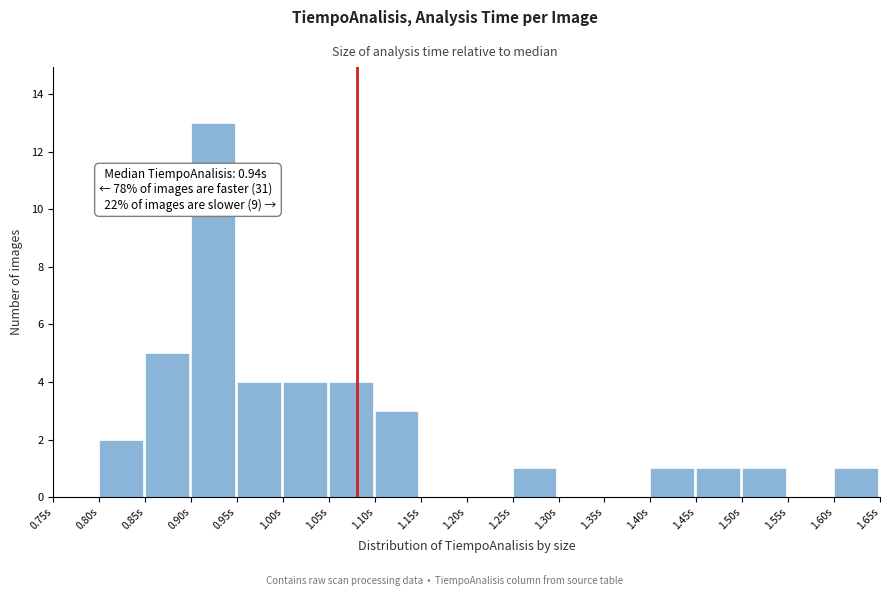

Which range on the x-axis has the tallest bar?

0.90 to 0.95